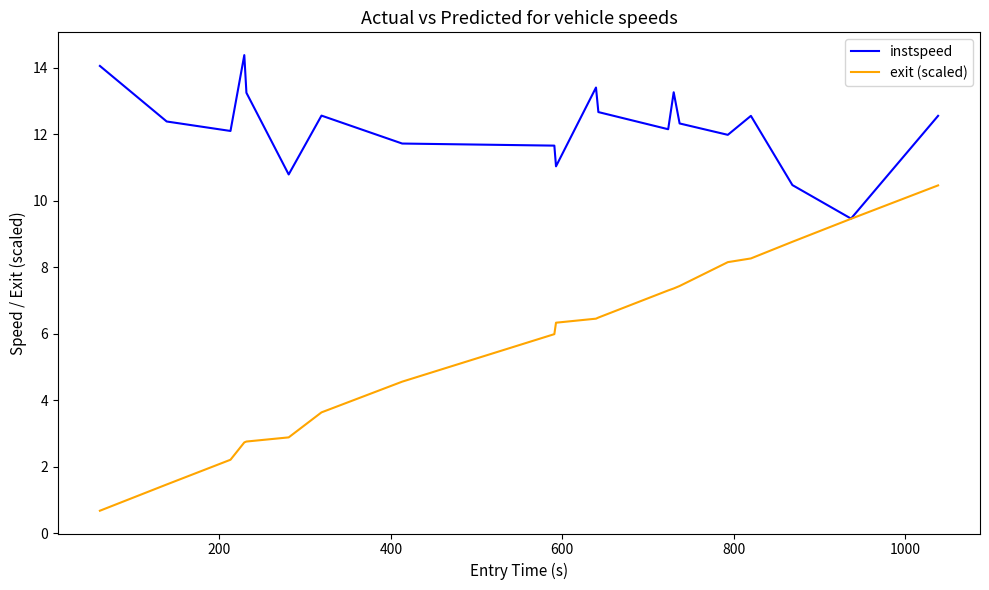

Rank the series by their maximum value, from highest to lowest.

instspeed, exit (scaled)